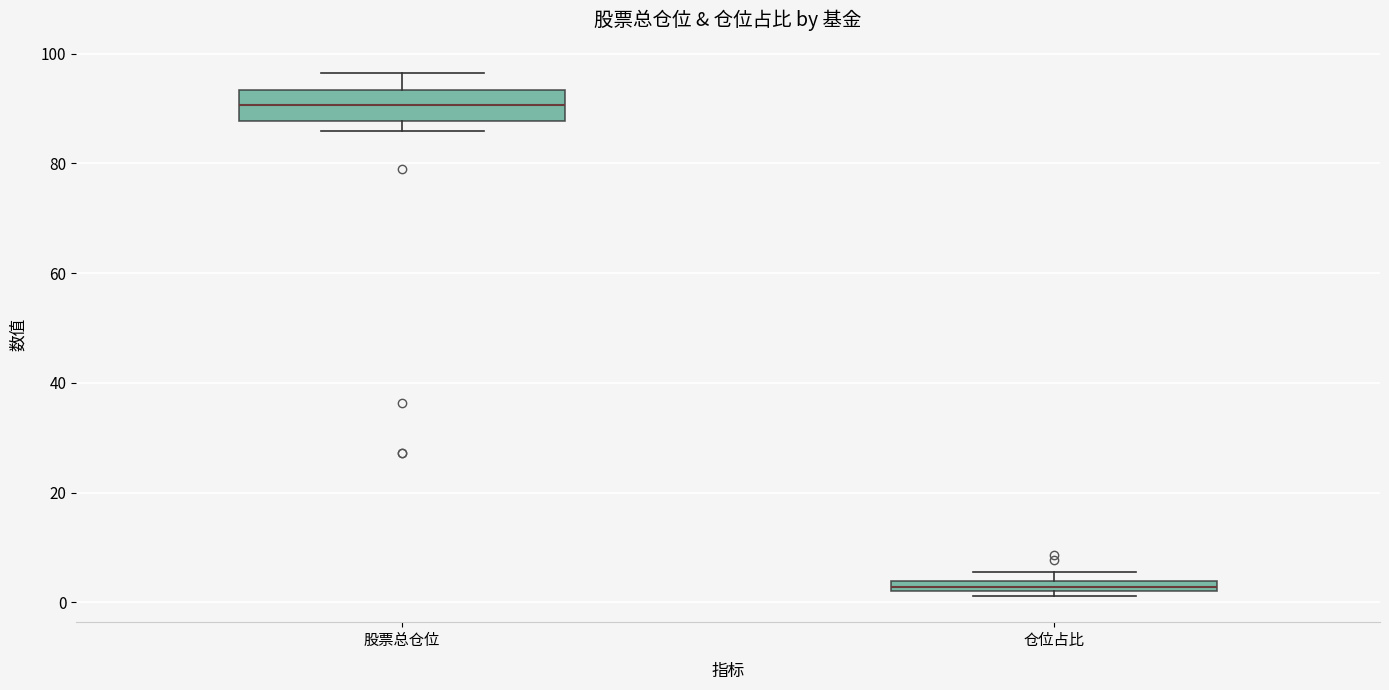

Which box's median line is the lowest?

仓位占比